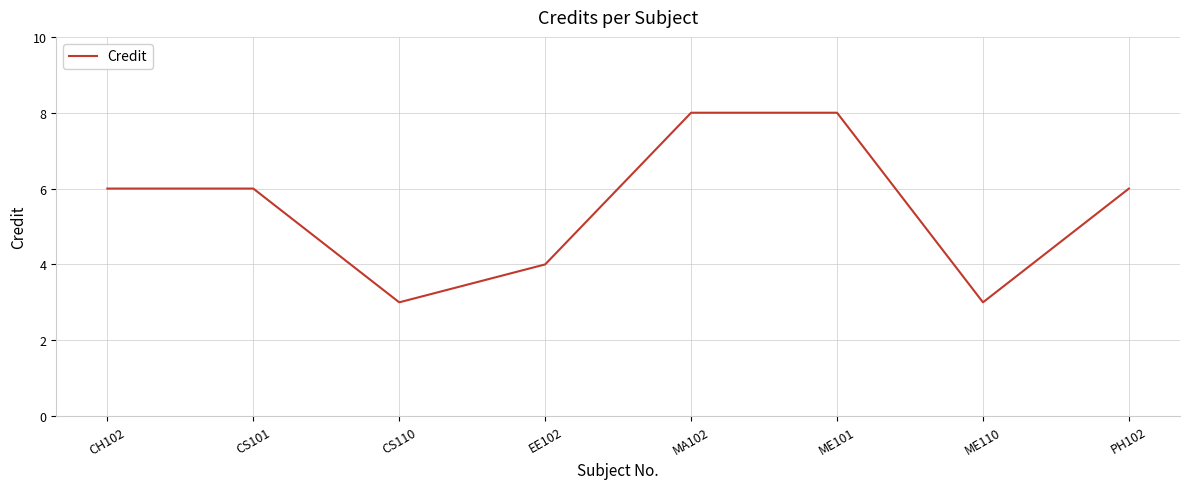

Reading left to right, what are all the values shown in this chart?

6	6	3	4	8	8	3	6